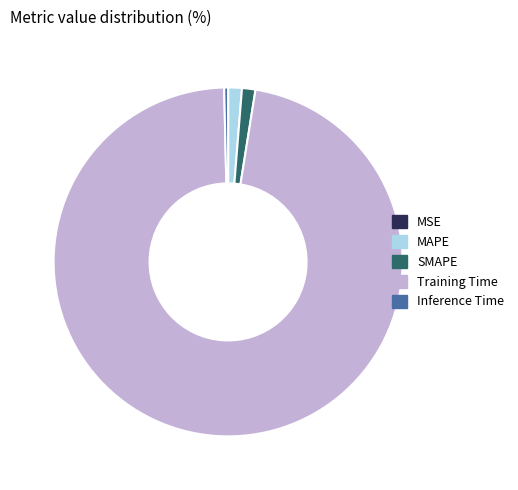

Between Training Time and Inference Time, which is larger?

Training Time